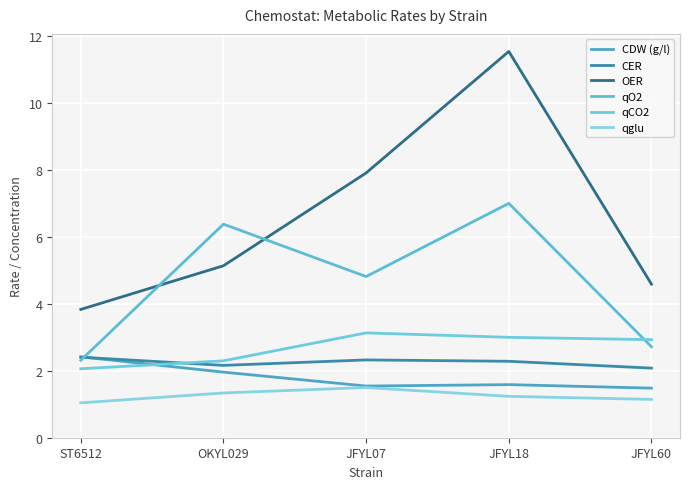

At how many categories does at least one series exceed 7?

2